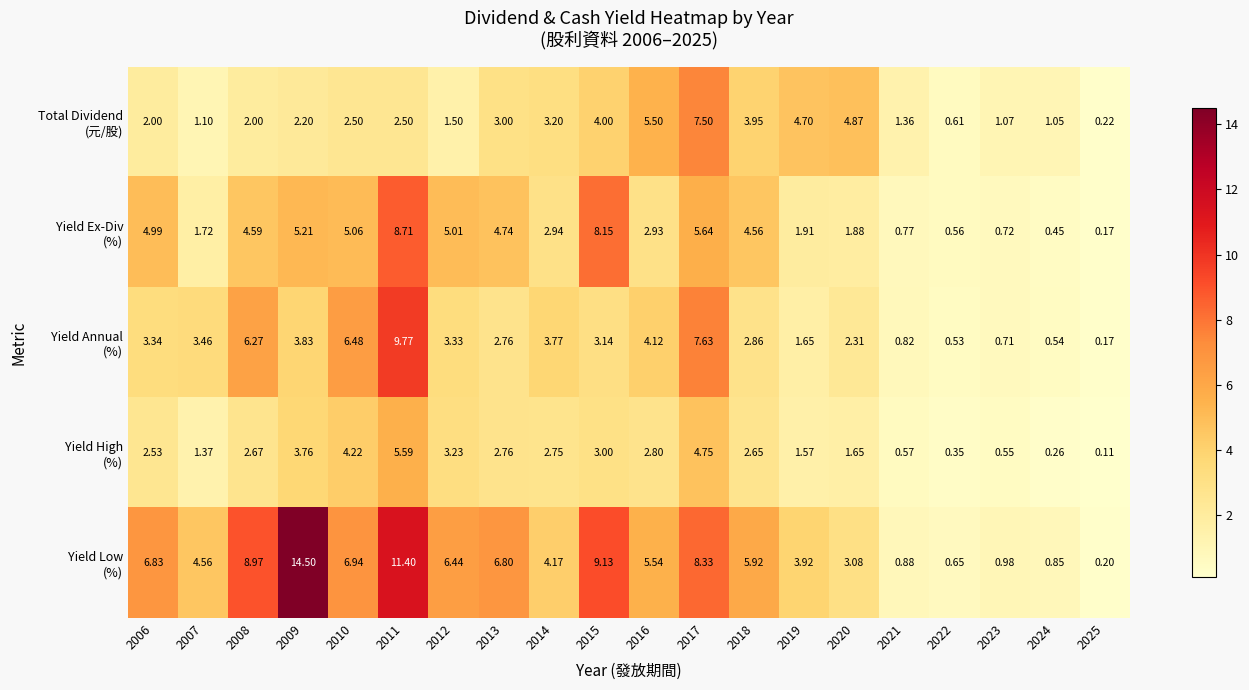

At how many categories does at least one series exceed 3?

15